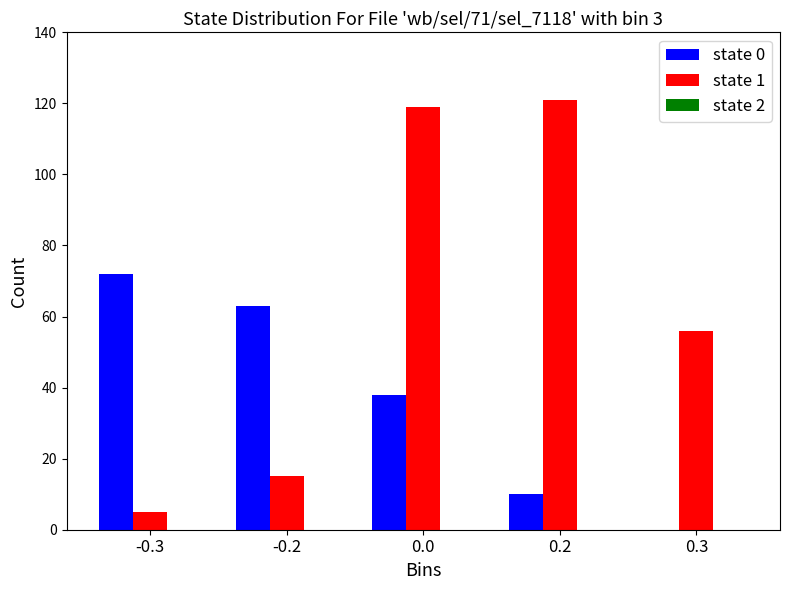

The value of state 1 at 0.0 is 119. True or false?

True